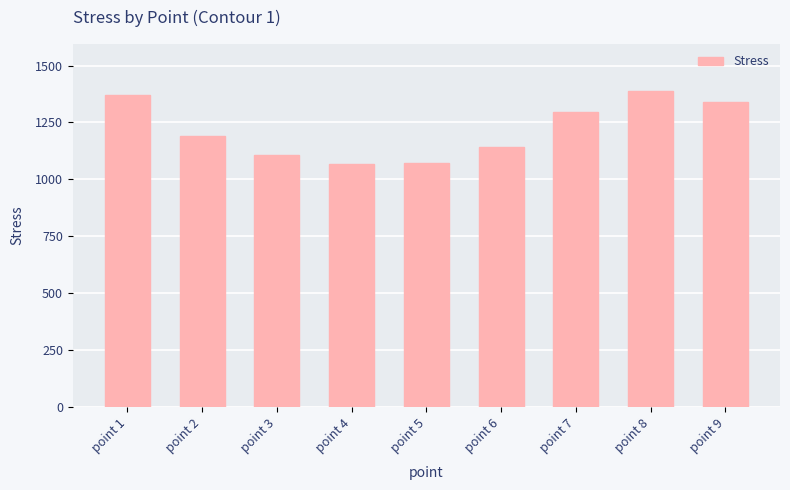

At which label does the data first exceed 1191?

point 1